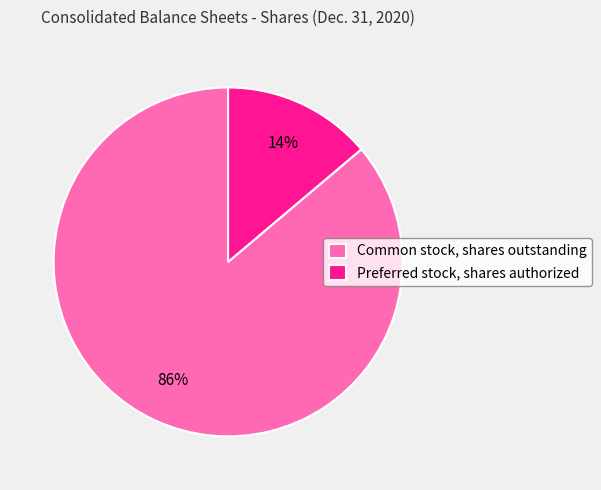

To the nearest percent, what is the difference between the Preferred stock, shares authorized and Common stock, shares outstanding slice percentages?

72%